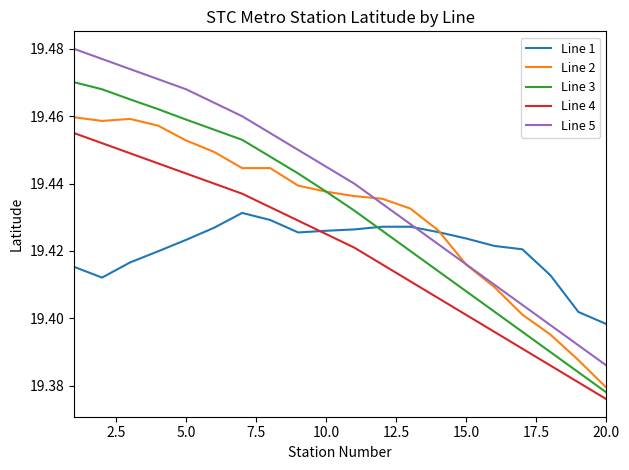

True or false: Line 2 and Line 4 cross at least once.

False